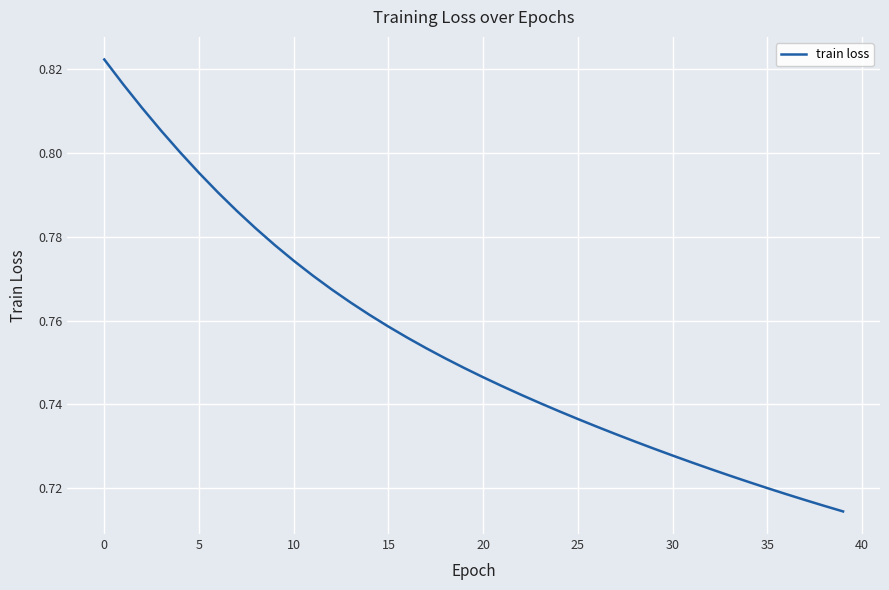

Does the chart have visible grid lines?

Yes